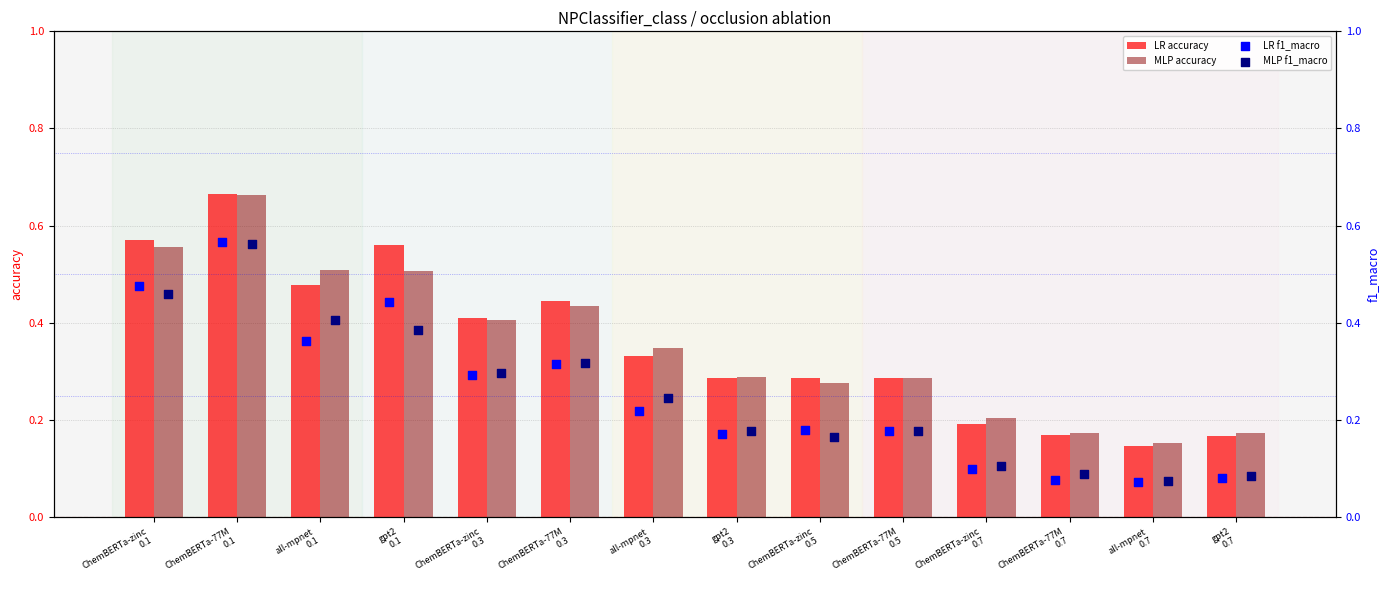

Which series contains the lowest Y value?

LR f1_macro